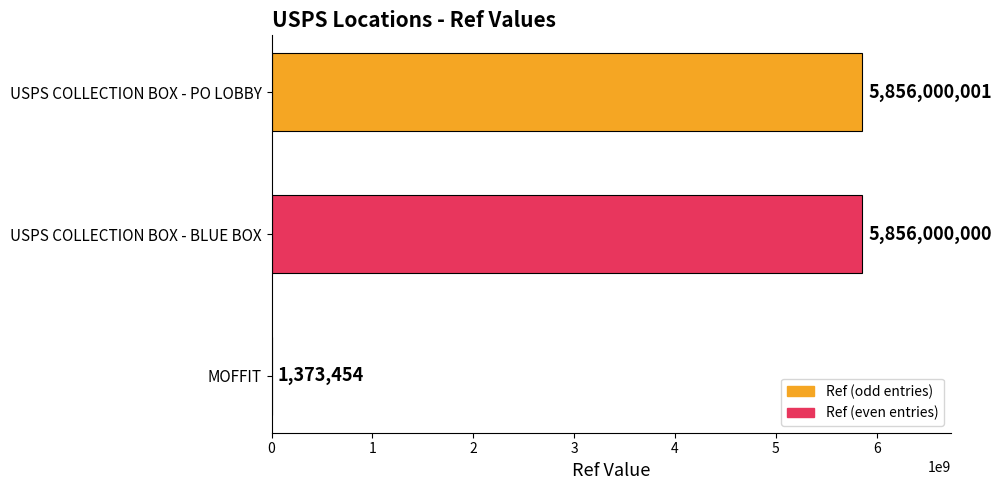

The chart shows a value of 1204254563 at USPS COLLECTION BOX - BLUE BOX. True or false?

False